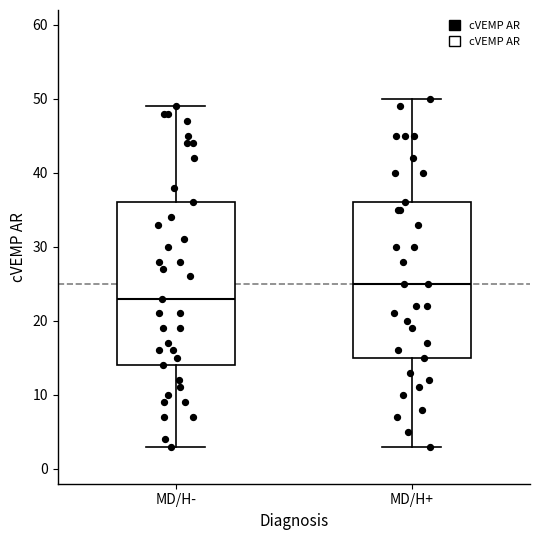

Reading left to right, read every box against the y-axis: the position of its median line, the range the box covers, and the ends of its whiskers. The values are not printed on the chart, so give them approximately, as read against the axis.

MD/H-: median 23, box 14 to 36, whiskers 3 to 49
MD/H+: median 25, box 15 to 36, whiskers 3 to 50